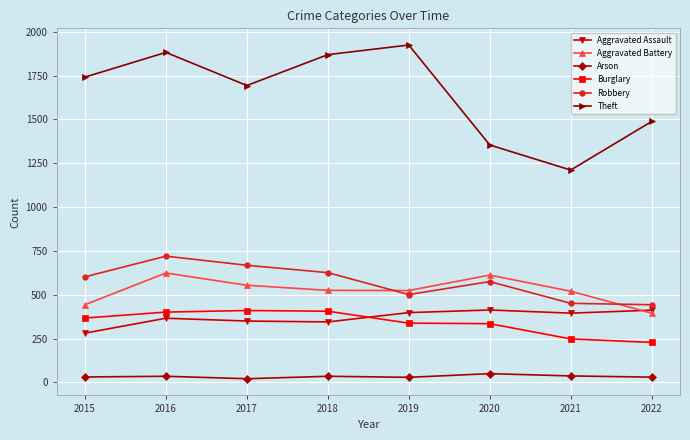

What is the spread (max minus min) of values at 2021?

1174